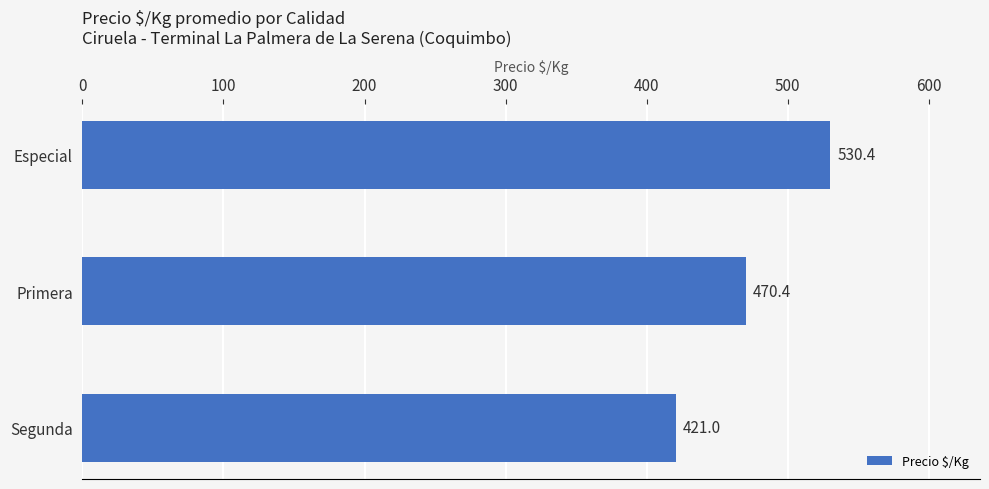

Count the number of data series in this chart.

1